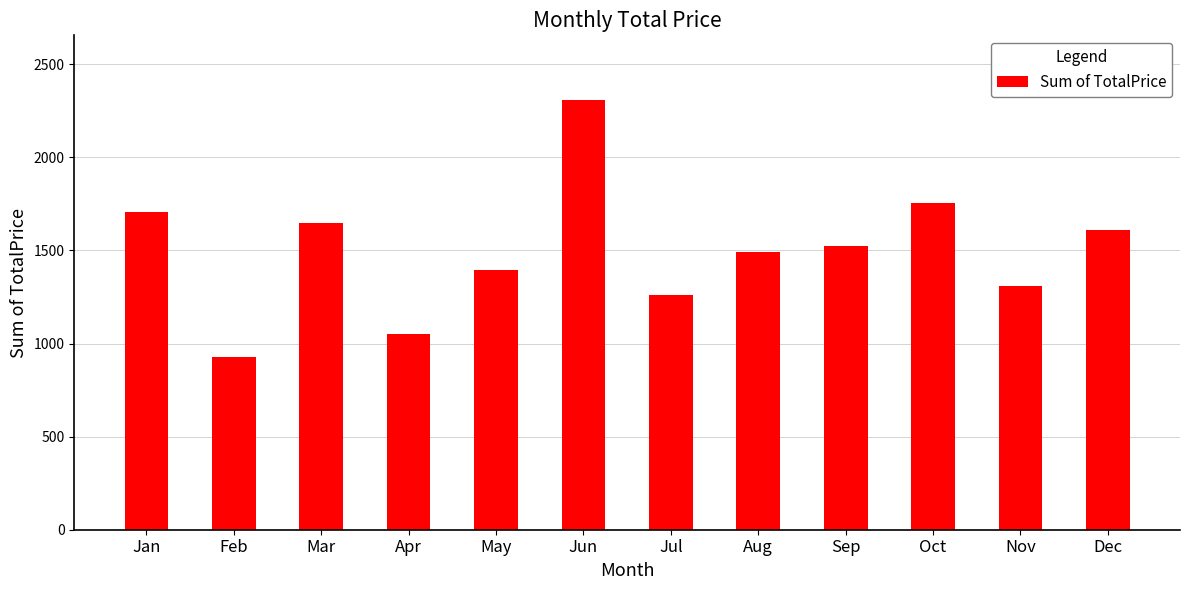

Which category has the highest value across all series?

Jun